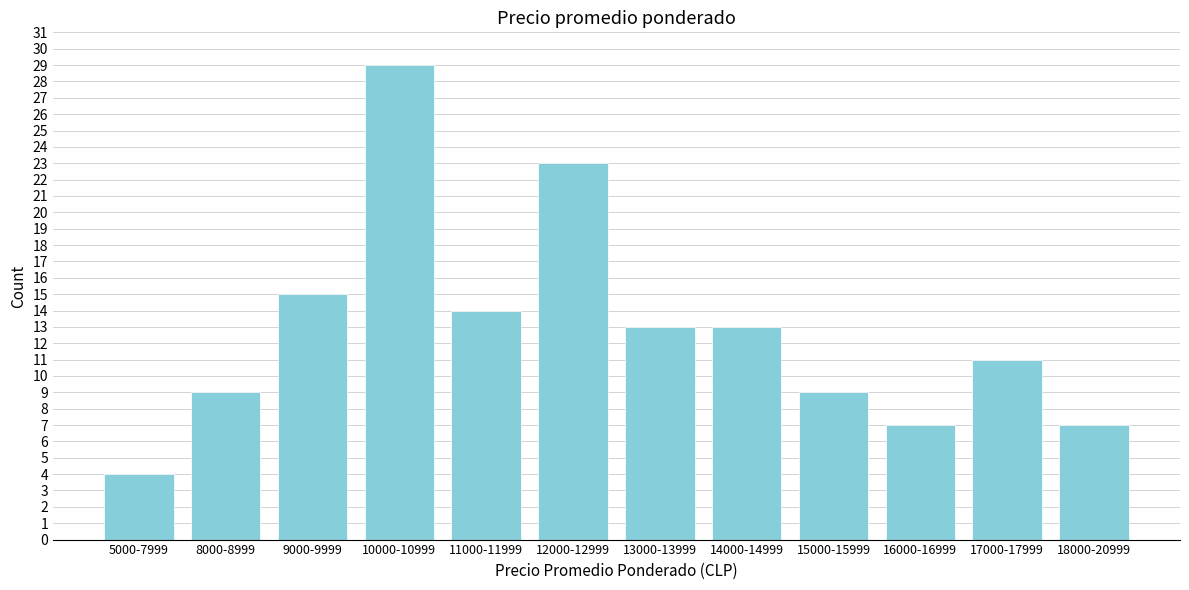

Reading left to right, extract all data points from this chart.

5000-7999=4	8000-8999=9	9000-9999=15	10000-10999=29	11000-11999=14	12000-12999=23	13000-13999=13	14000-14999=13	15000-15999=9	16000-16999=7	17000-17999=11	18000-20999=7